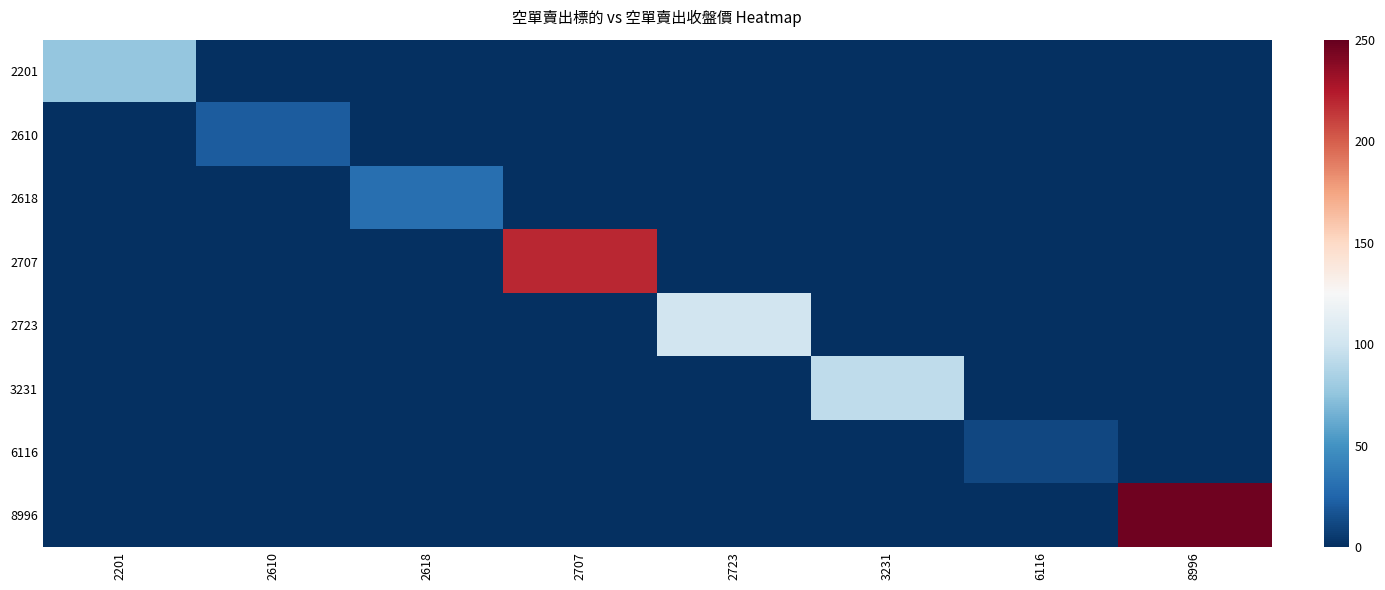

How many series are shown in this chart?

8